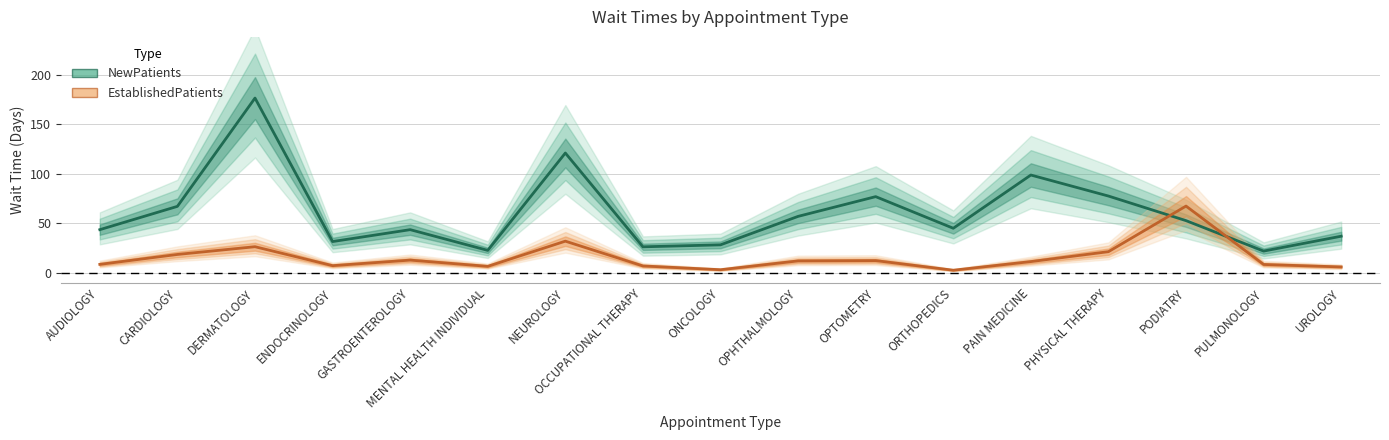

Between which two adjacent categories do NewPatients and EstablishedPatients first intersect?

PHYSICAL THERAPY and PODIATRY